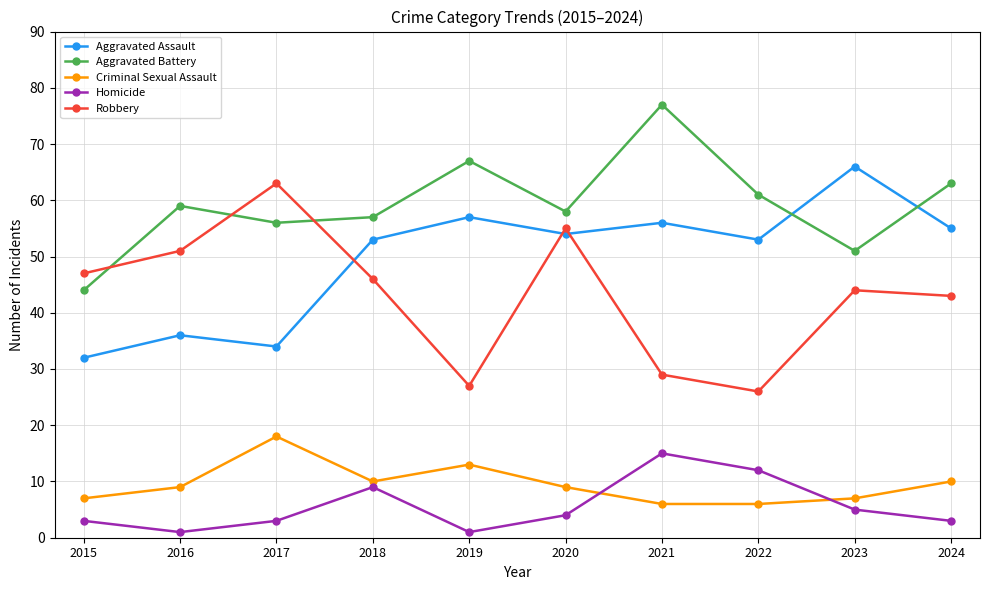

What are all the series names shown in the legend?

Aggravated Assault, Aggravated Battery, Criminal Sexual Assault, Homicide, Robbery